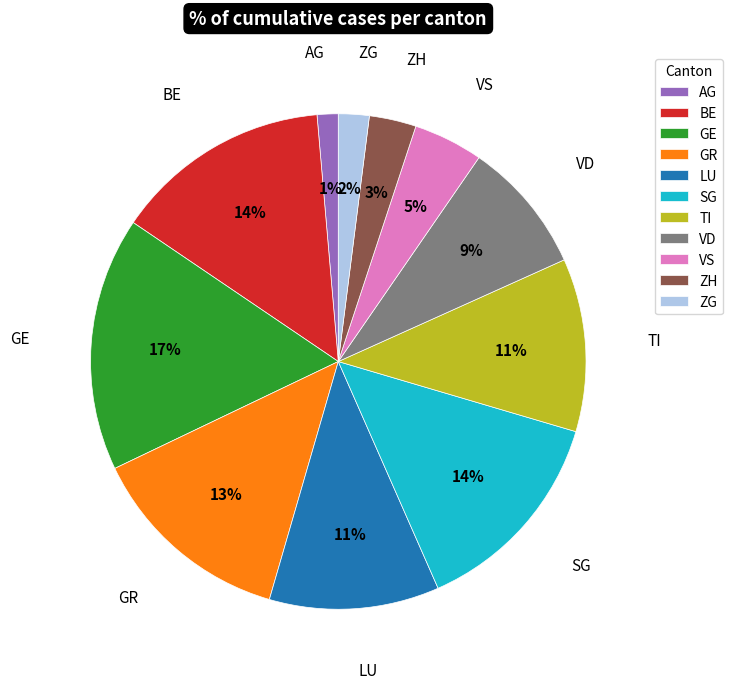

Is there any slice that represents more than half of the pie?

No